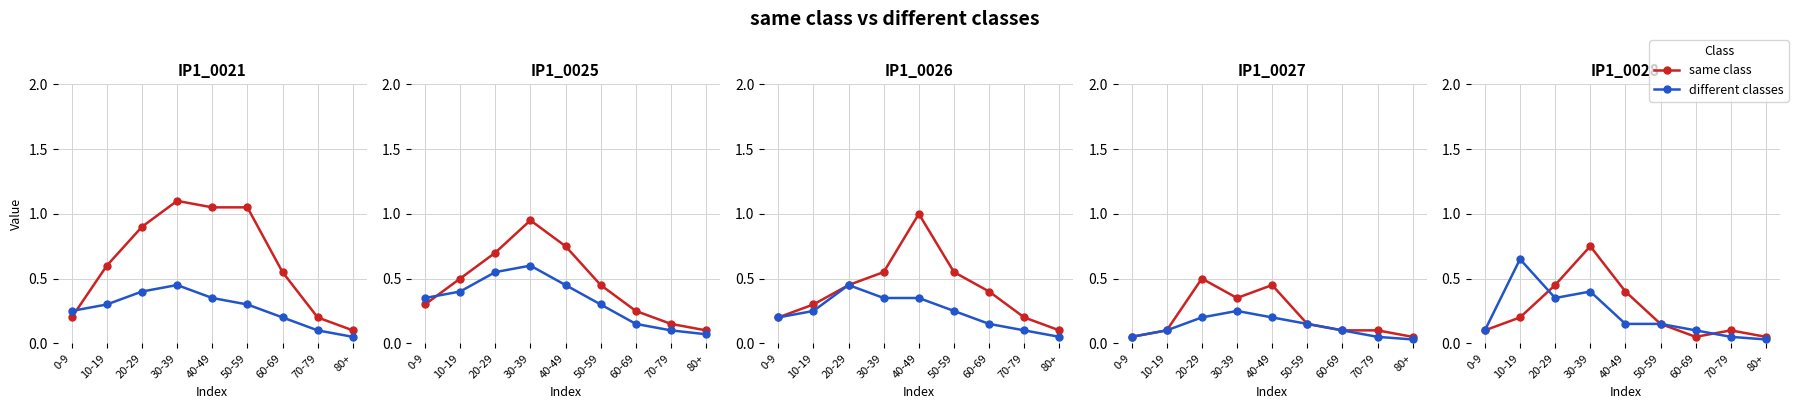

Is the value of different classes at 10-19 greater than the value of same class at 60-69?

Yes